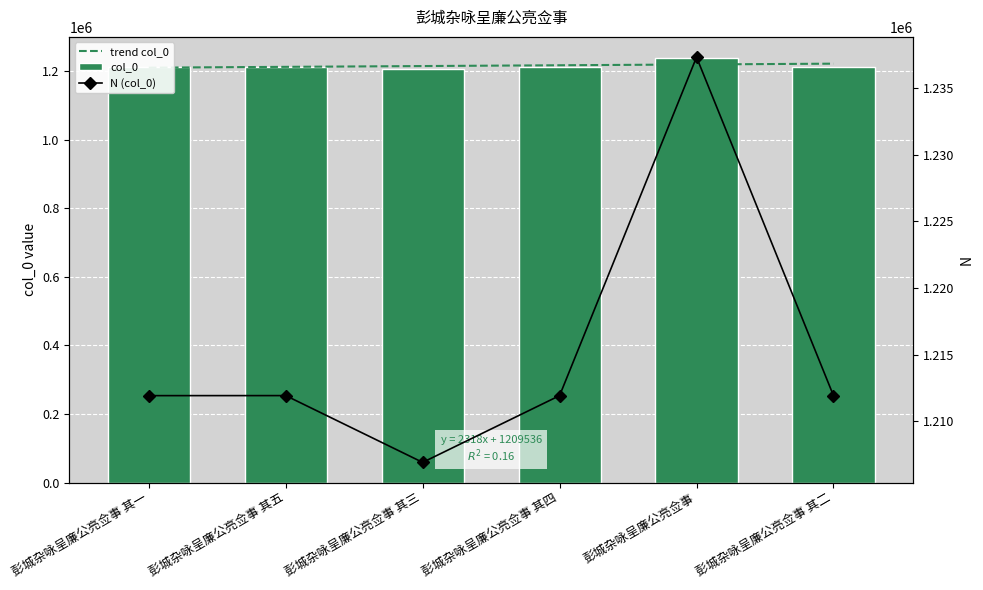

What is the change in value from 彭城杂咏呈廉公亮佥事 其一 to 彭城杂咏呈廉公亮佥事 其三?

-5003